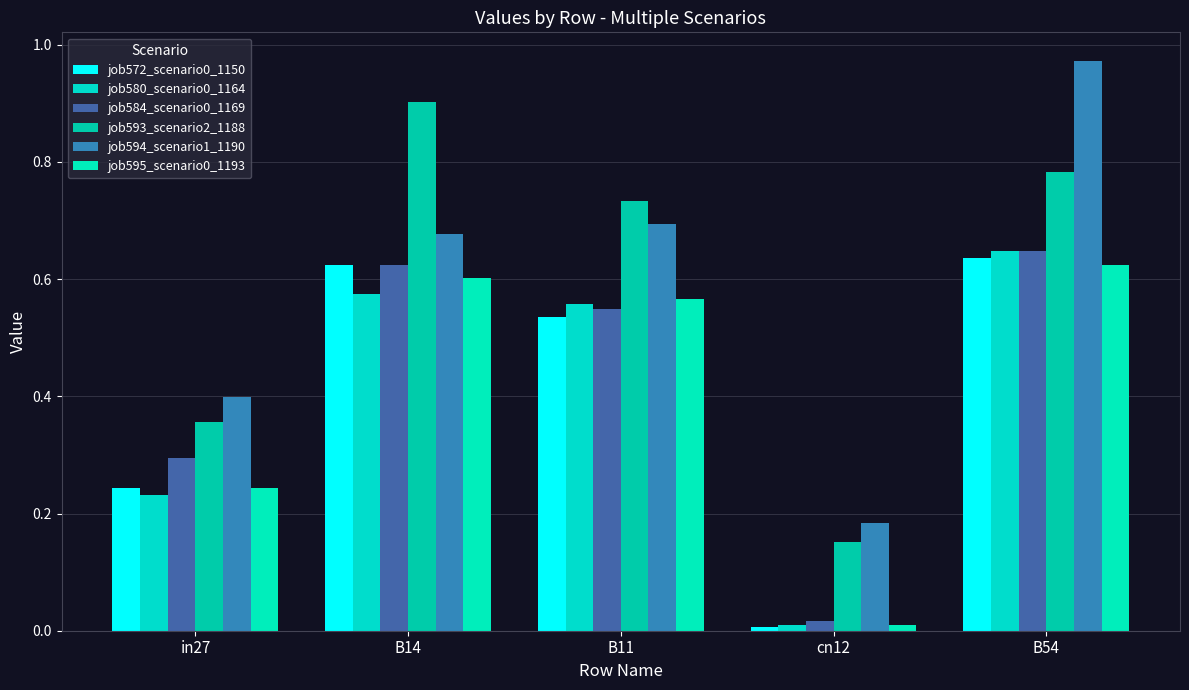

List the labels in order of job572_scenario0_1150 value, largest first.

B54, B14, B11, in27, cn12